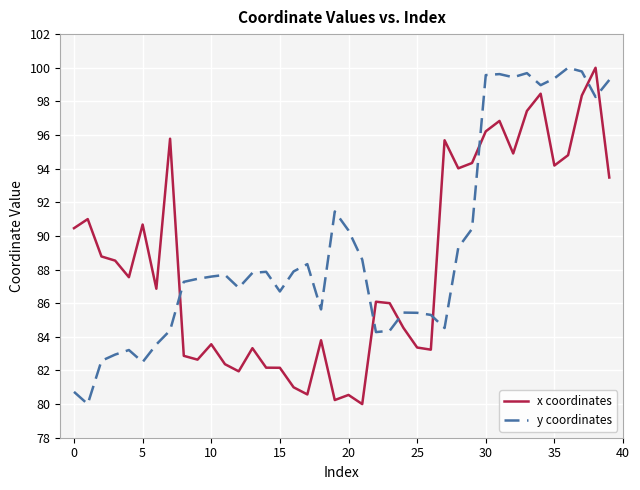

What is the difference between the maximum and minimum values in the x coordinates series?

20.0